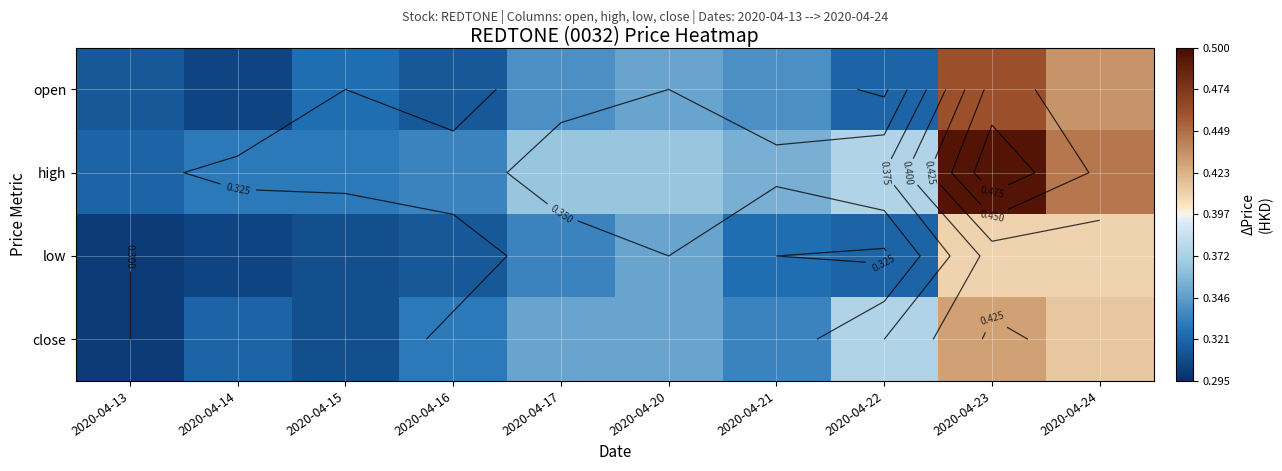

Is it true that open equals 0.3 at 2020-04-20?

True